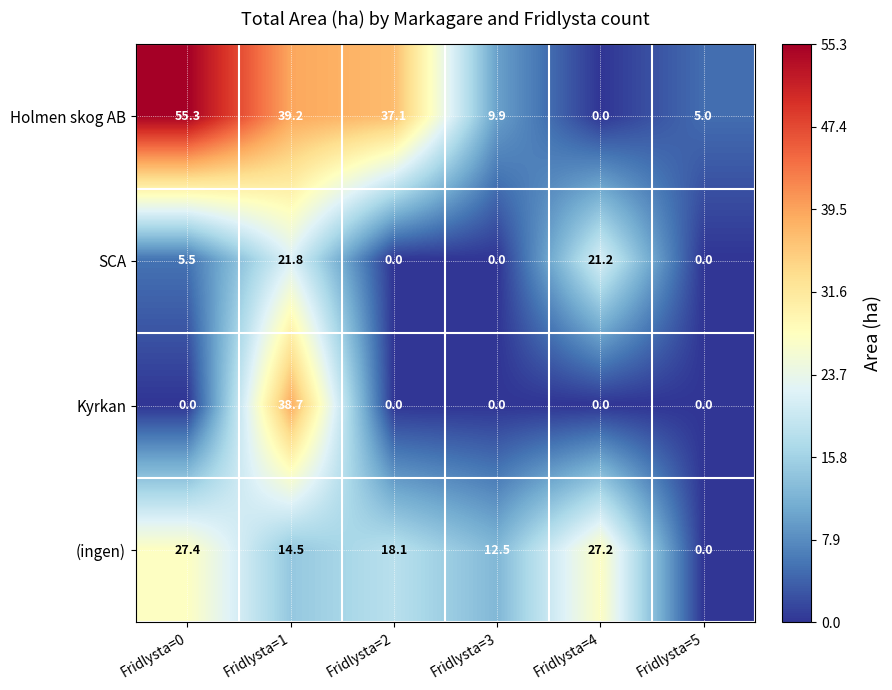

What is the approximate value of Holmen skog AB at Fridlysta=3?

9.9